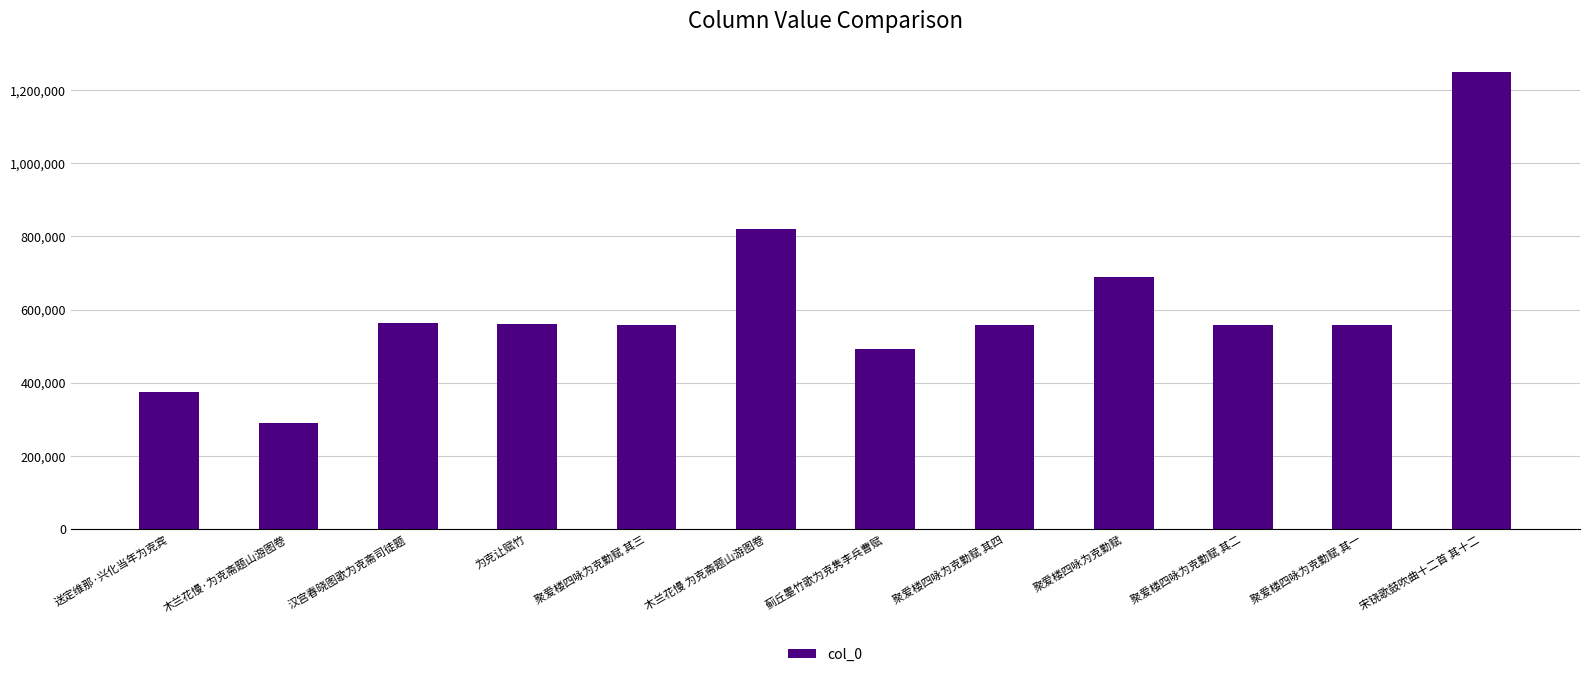

What is the ratio of the value at 蓟丘墨竹歌为克隽李兵曹赋 to the value at 宋铙歌鼓吹曲十二首 其十二?

0.4